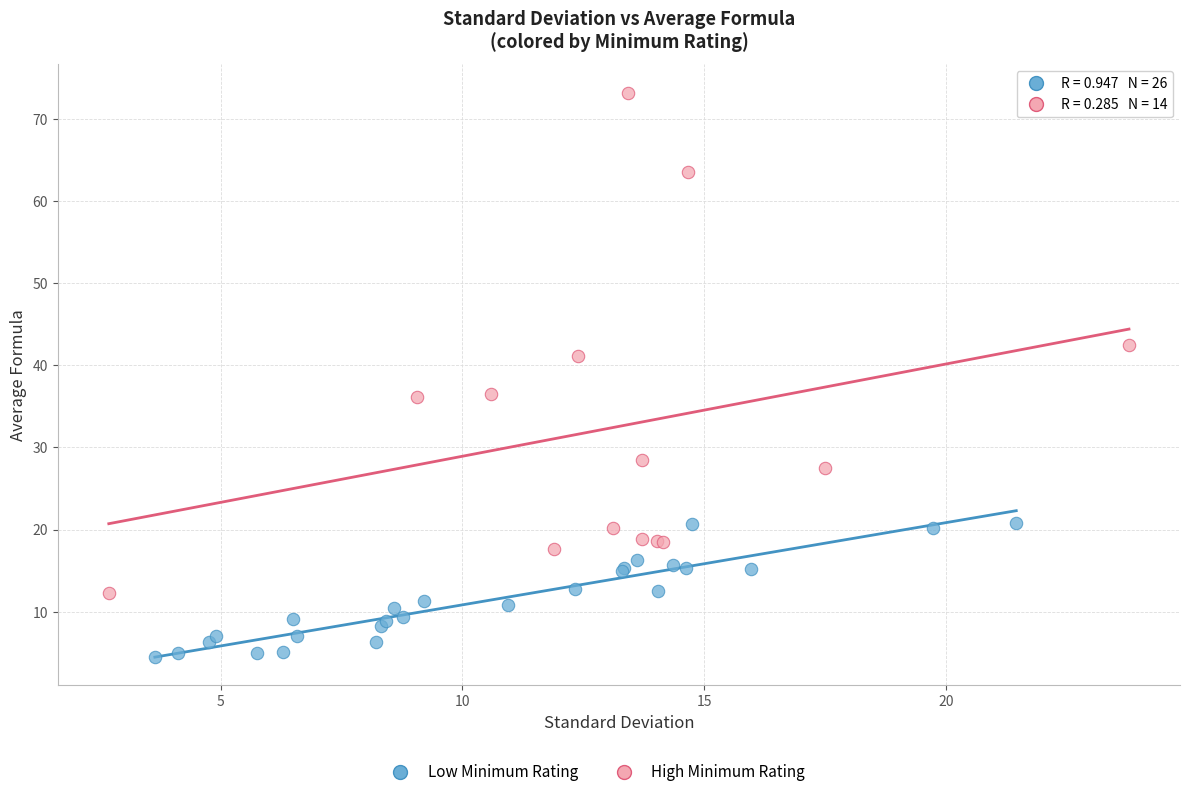

Which series contains the highest Y value?

High Minimum Rating